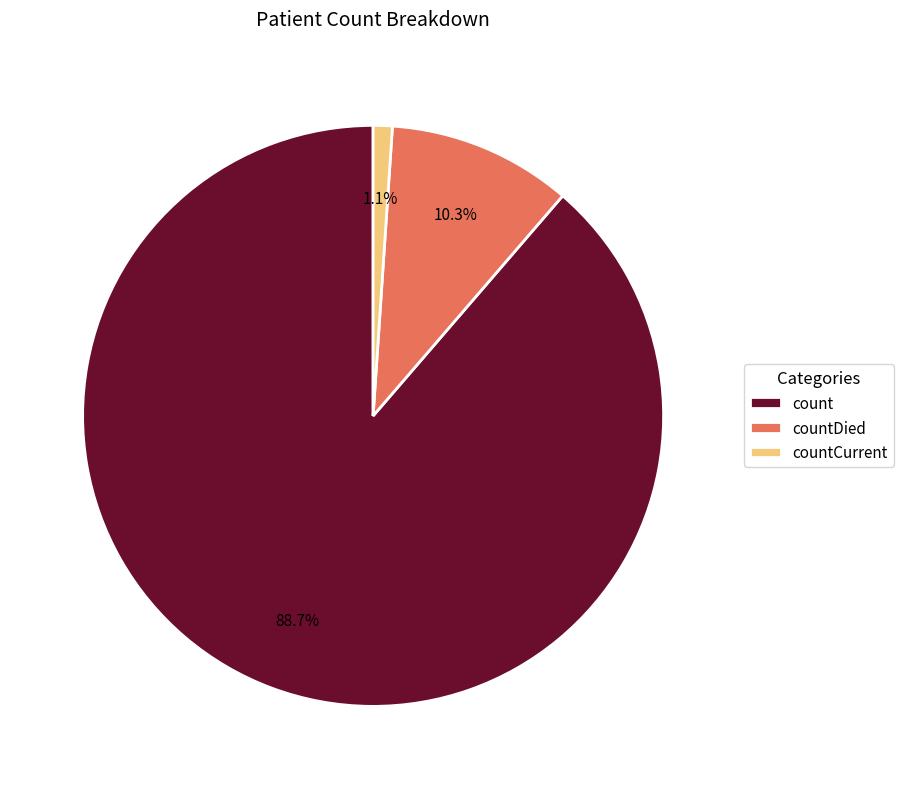

Rank the categories by value from highest to lowest.

count, countDied, countCurrent